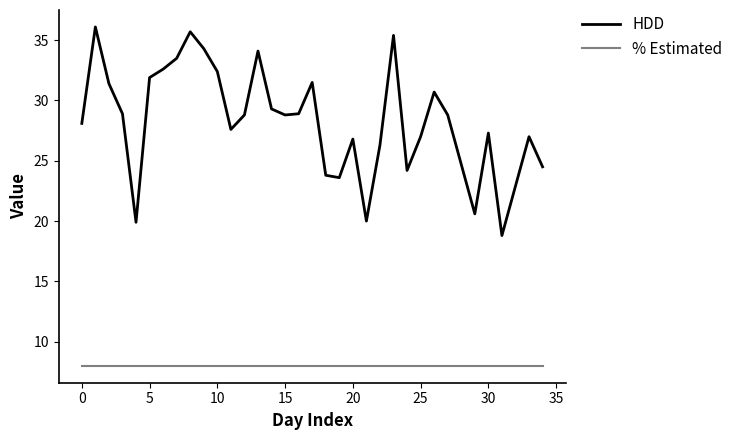

Which series has the largest range (max minus min)?

HDD